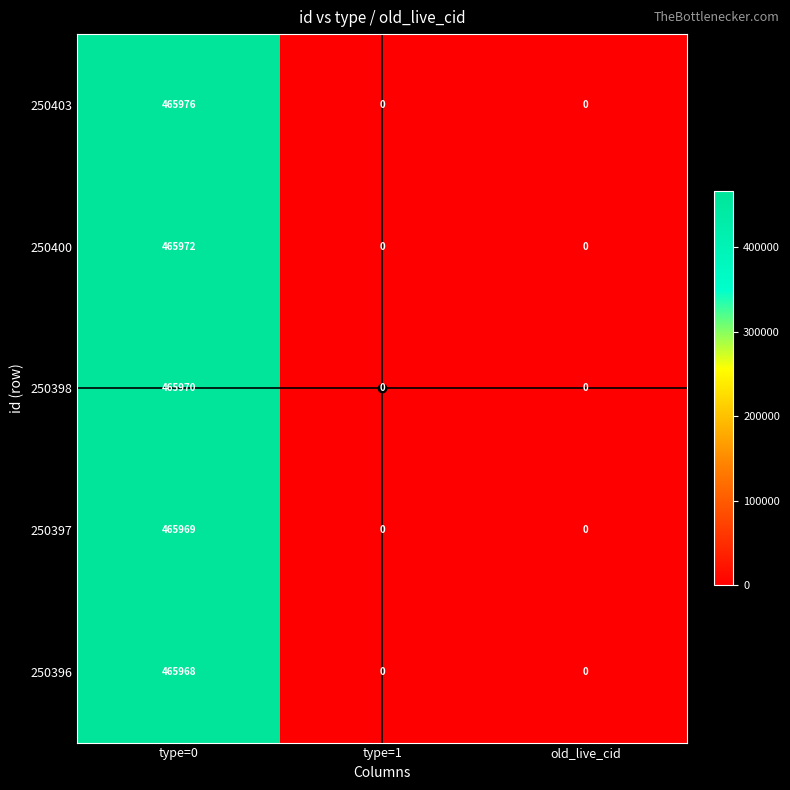

List the series in order of their peak value, lowest first.

250396, 250397, 250398, 250400, 250403